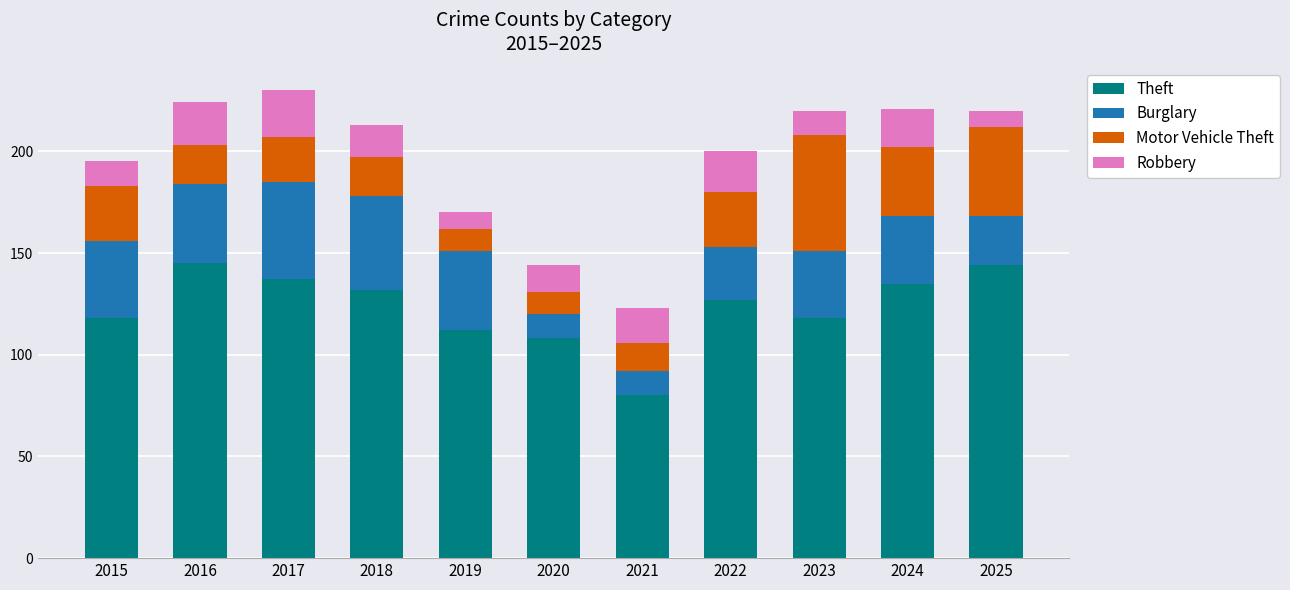

What is the lowest value of the Theft series?

80